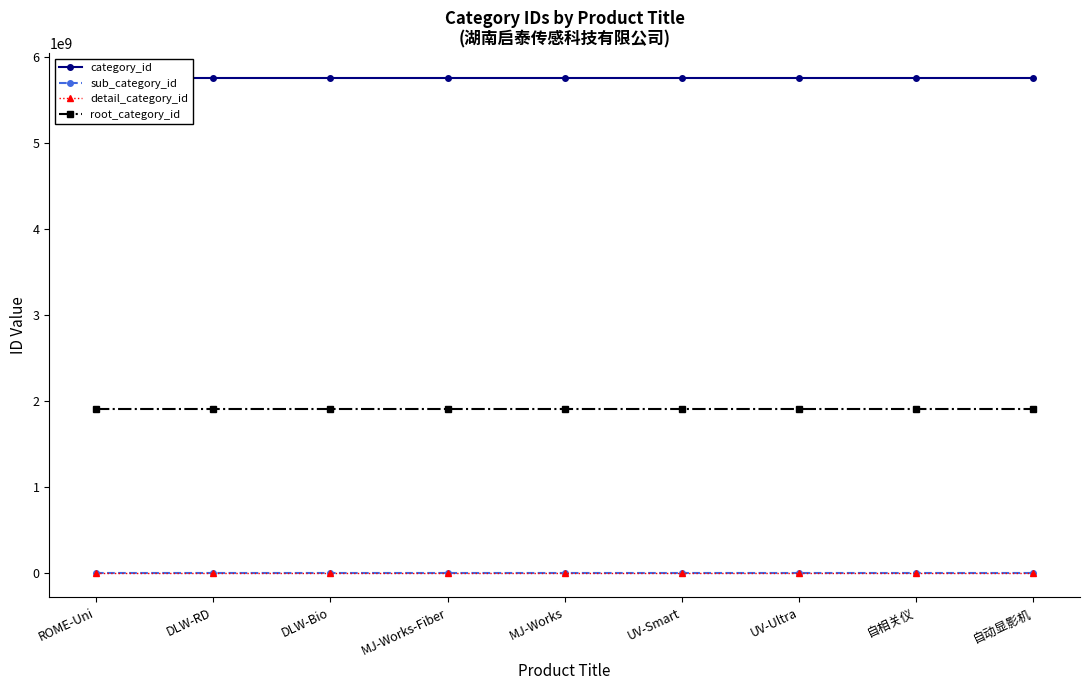

List the labels in order of detail_category_id value, smallest first.

ROME-Uni, DLW-RD, DLW-Bio, MJ-Works-Fiber, MJ-Works, UV-Smart, UV-Ultra, 自相关仪, 自动显影机